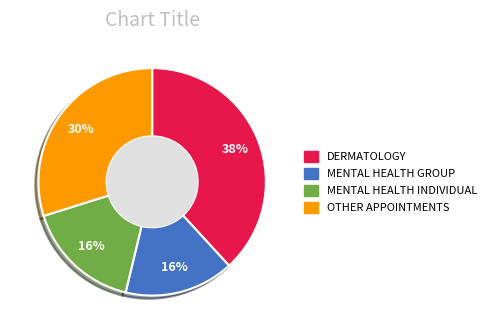

Does any single category account for the majority?

No